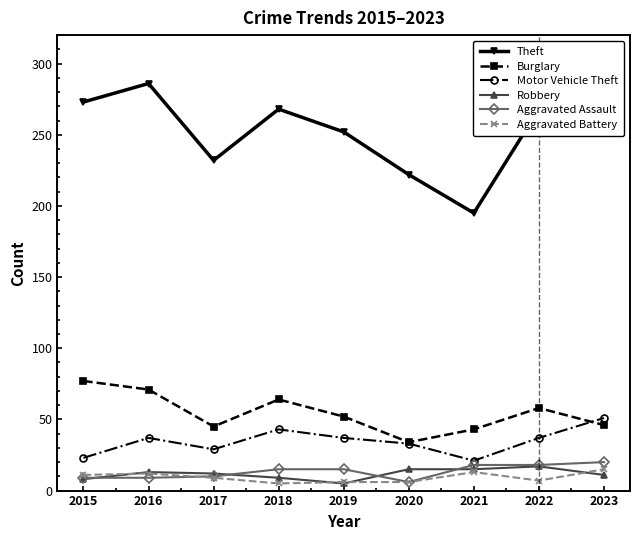

How many lines are shown in the chart?

6